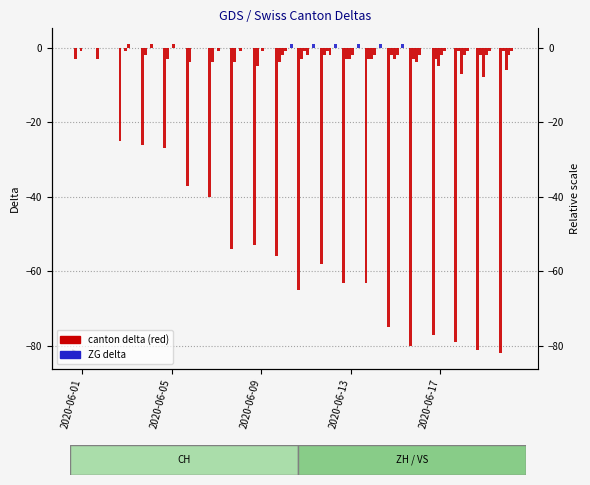

Where is ZG nearest to the value 0?

2020-06-01